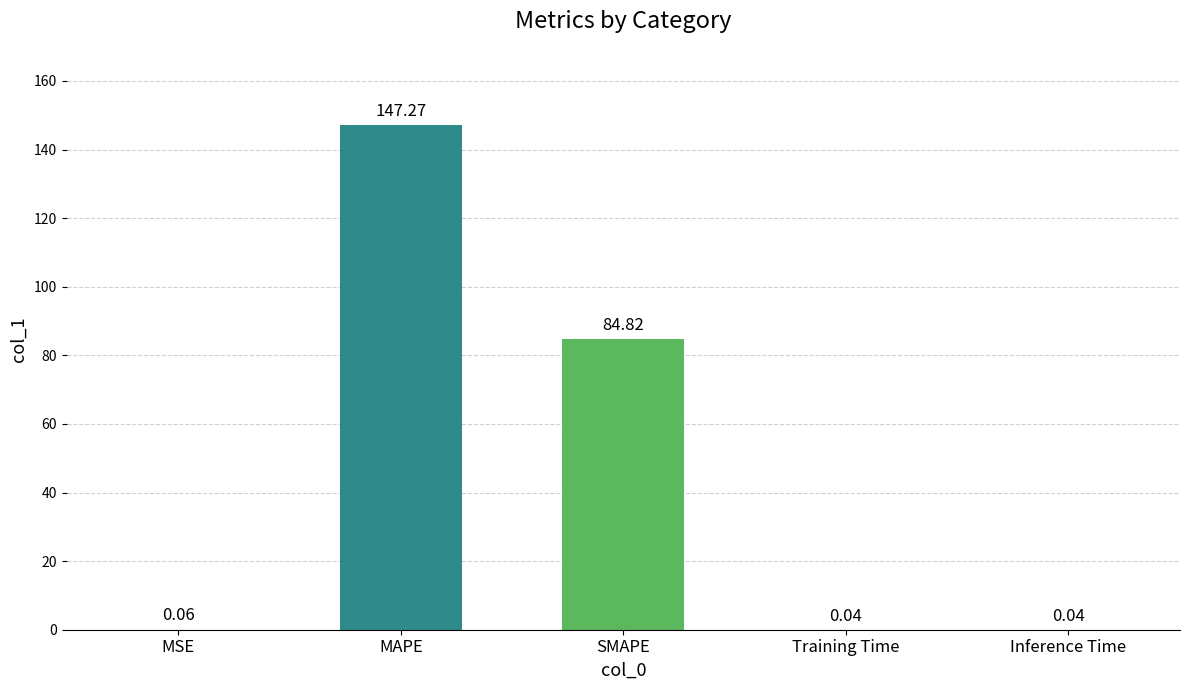

Read the value at MAPE.

147.3